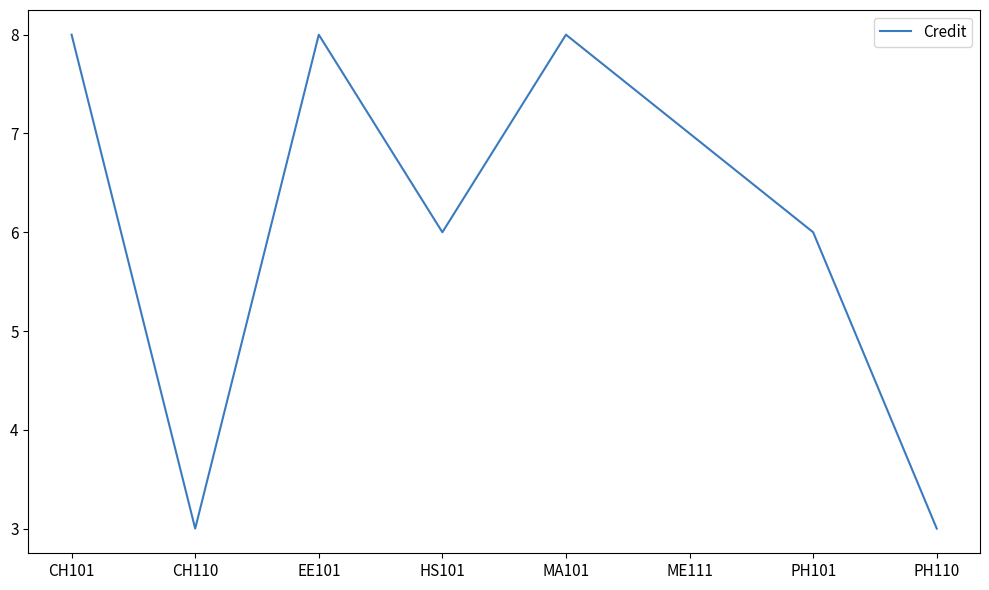

What is the approximate value at ME111?

7